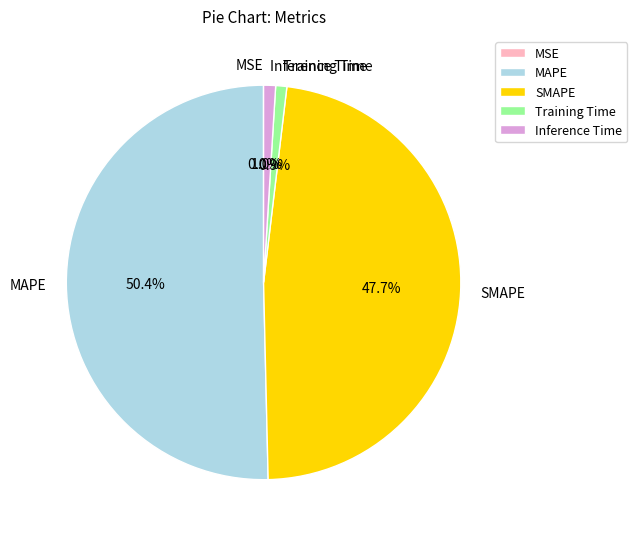

Between MAPE and Training Time, which is larger?

MAPE